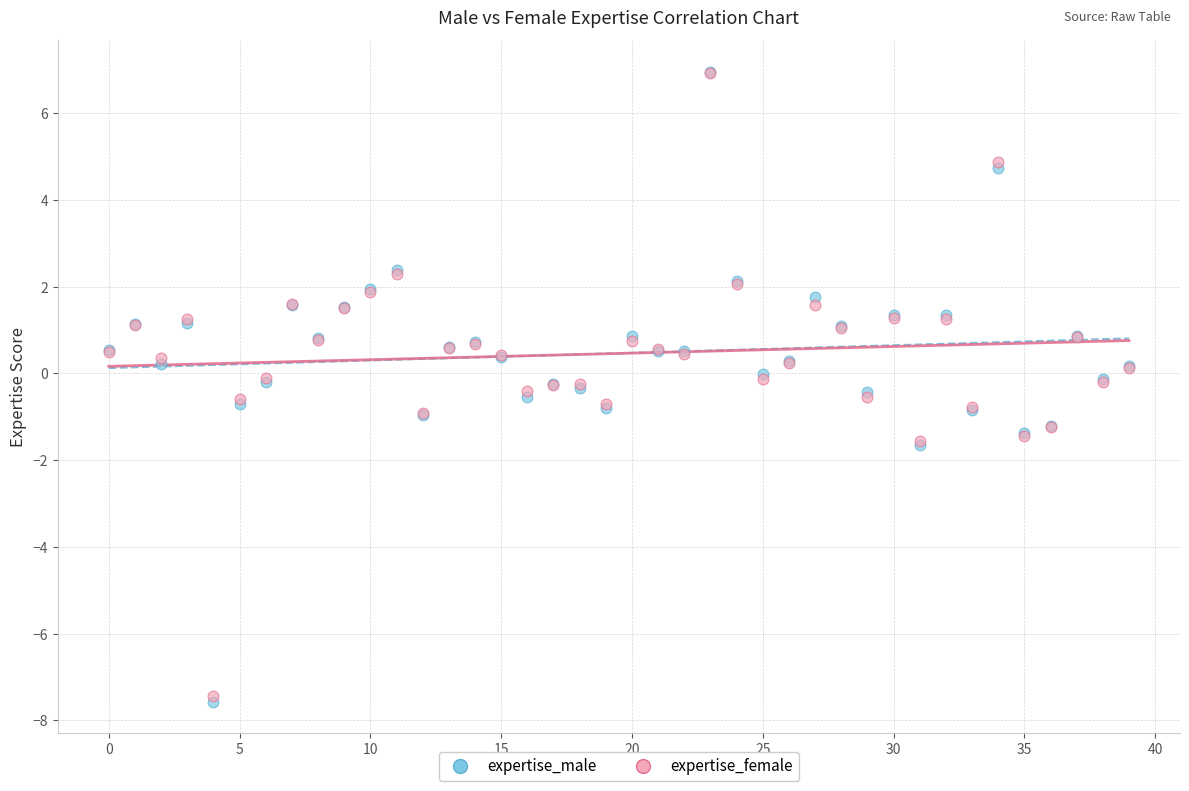

Which series has the widest spread of Y values?

expertise_male